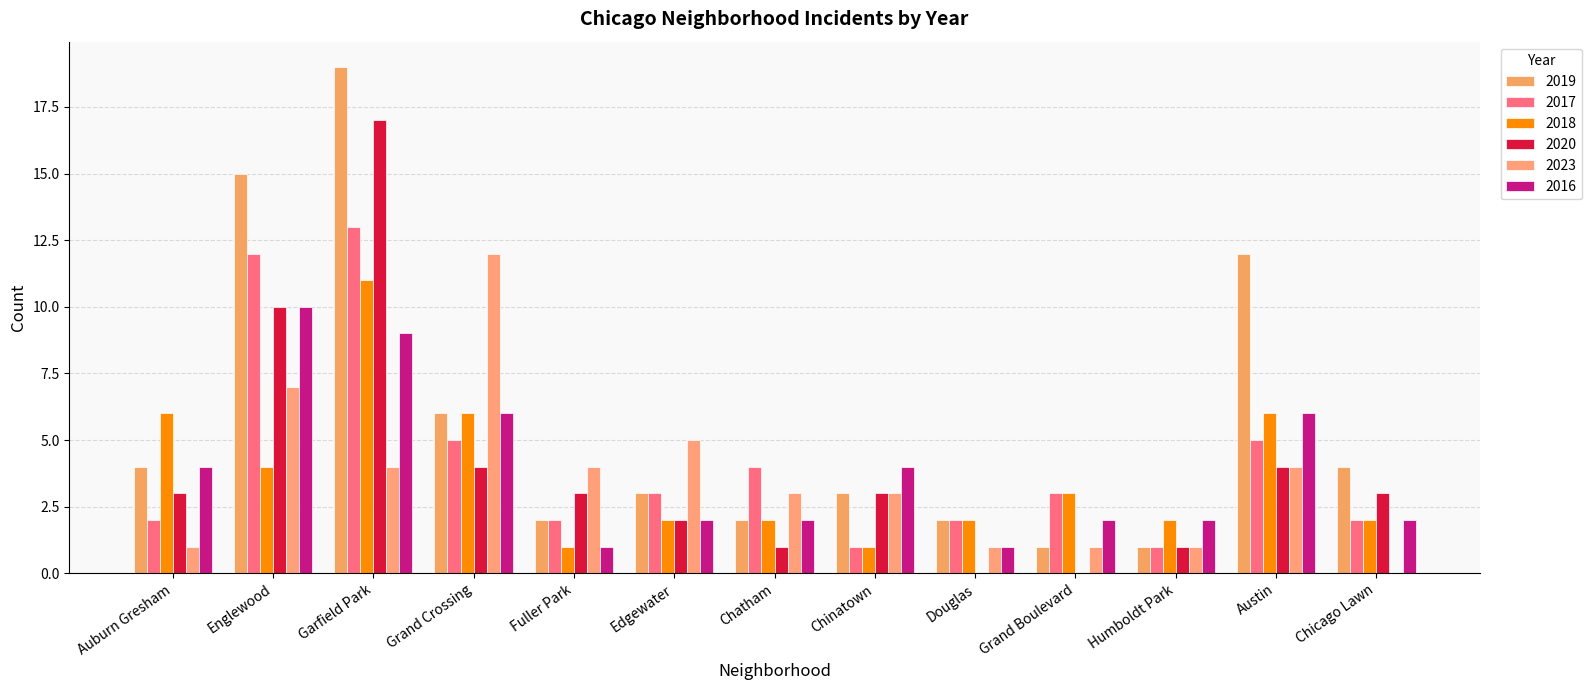

At which label is 2020 closest to 8?

Englewood